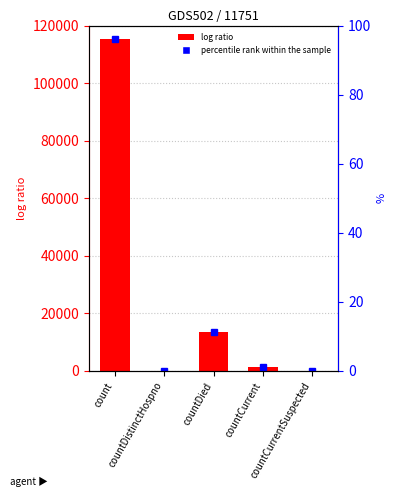

What is the ratio of the value at countCurrent to the value at countDied?

0.1